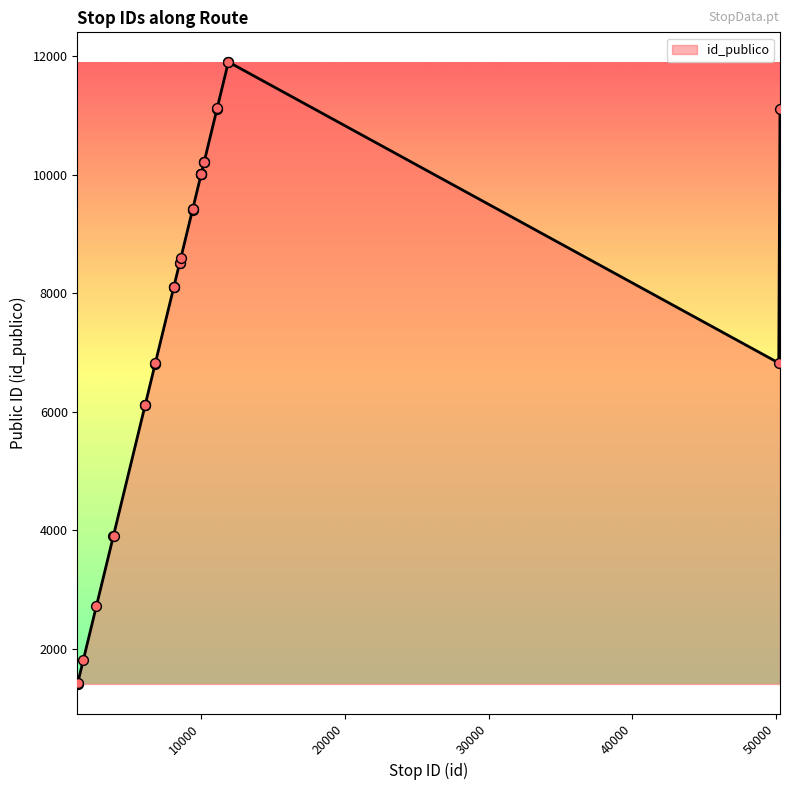

What is the difference between the maximum and minimum values?

10498